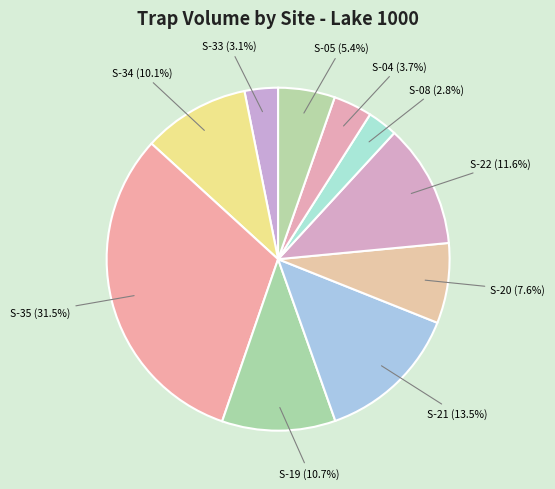

How many slices are in this pie chart?

10